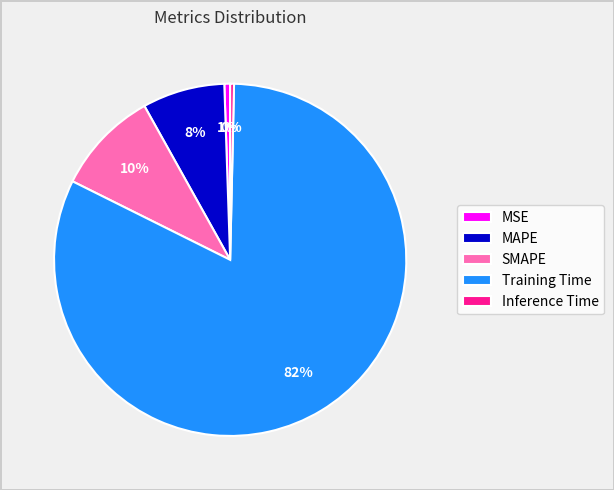

Which slice is the largest?

Training Time